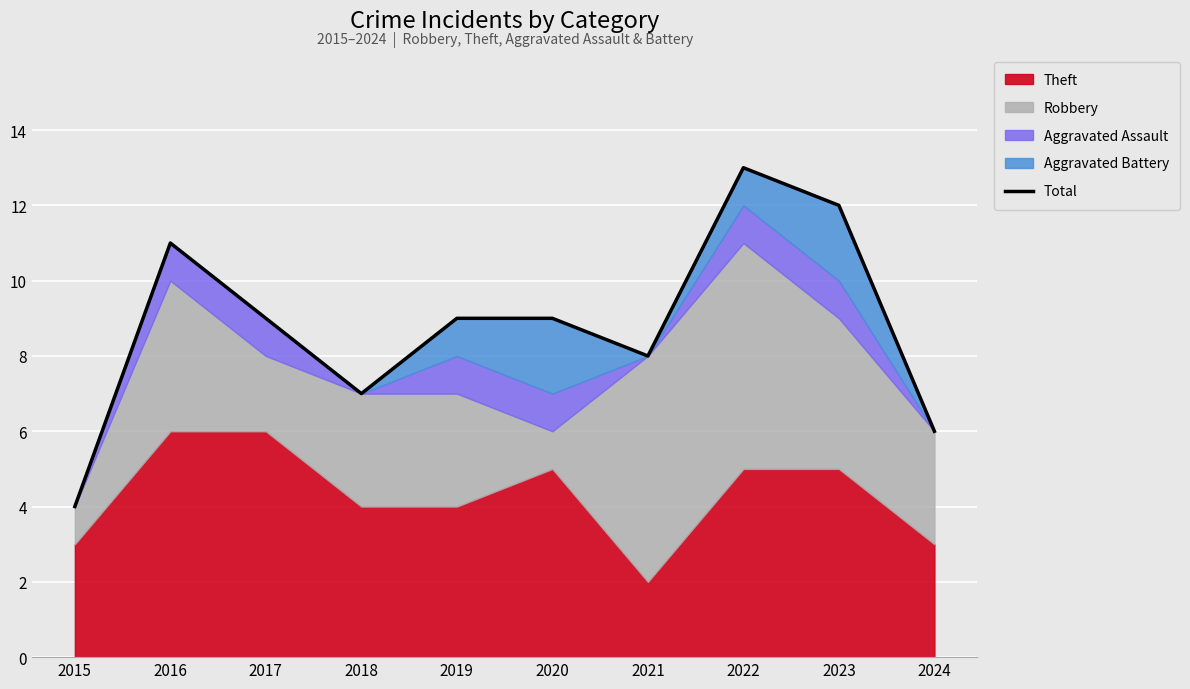

What is the value of the 10th point from the left?

6